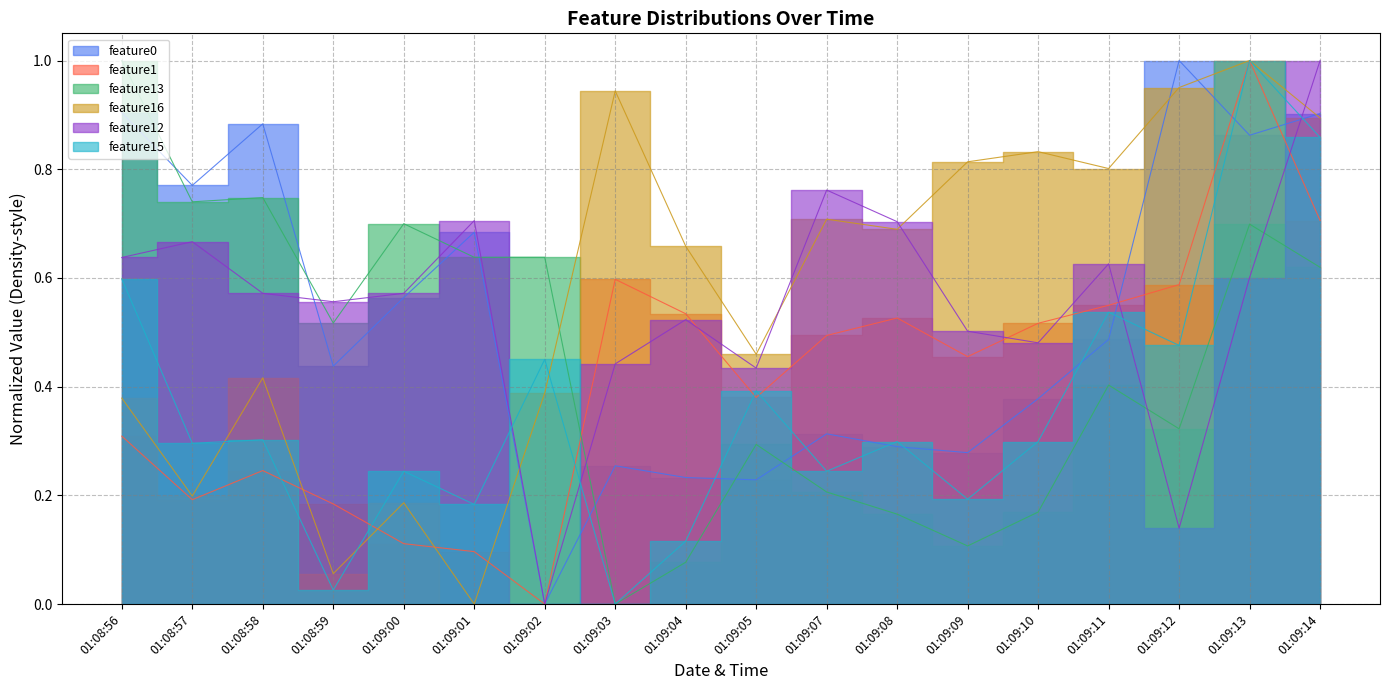

Count the number of data series in this chart.

6